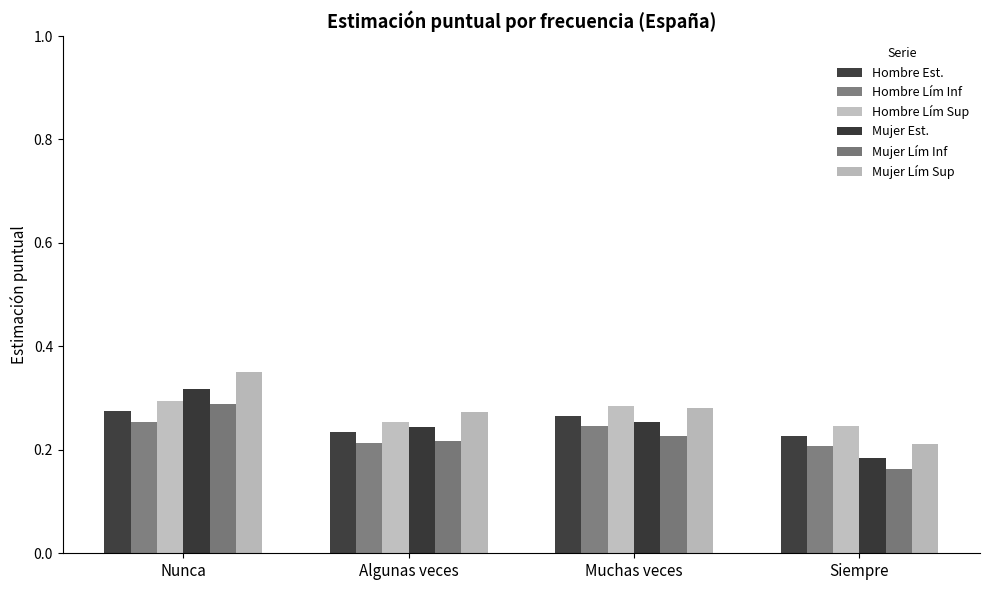

How many bars are there in each group?

6